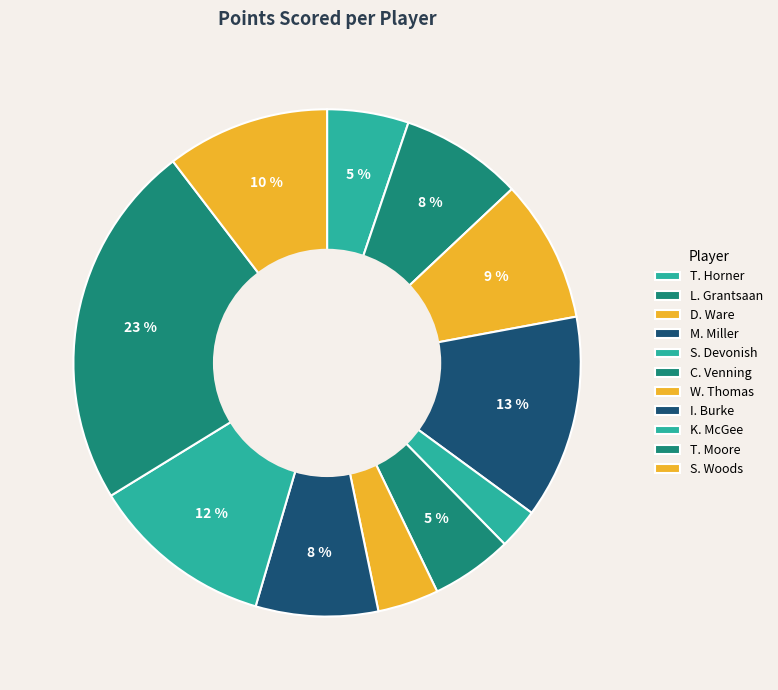

Rank the categories by value from lowest to highest.

S. Devonish, W. Thomas, T. Horner, C. Venning, L. Grantsaan, I. Burke, D. Ware, S. Woods, K. McGee, M. Miller, T. Moore